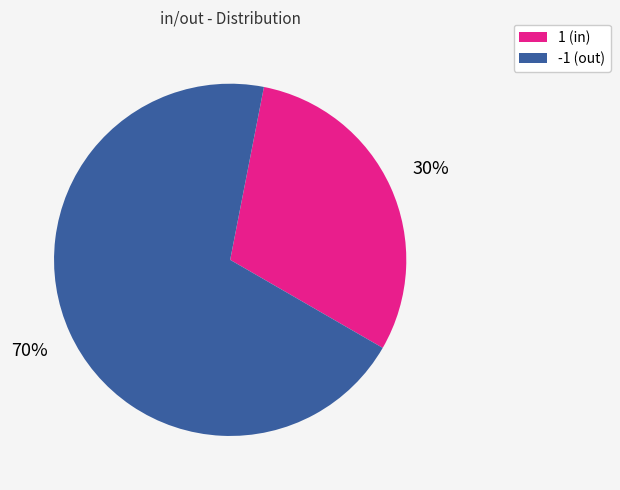

To the nearest percent, what is the combined percentage of -1 (out) and 1 (in)?

100%